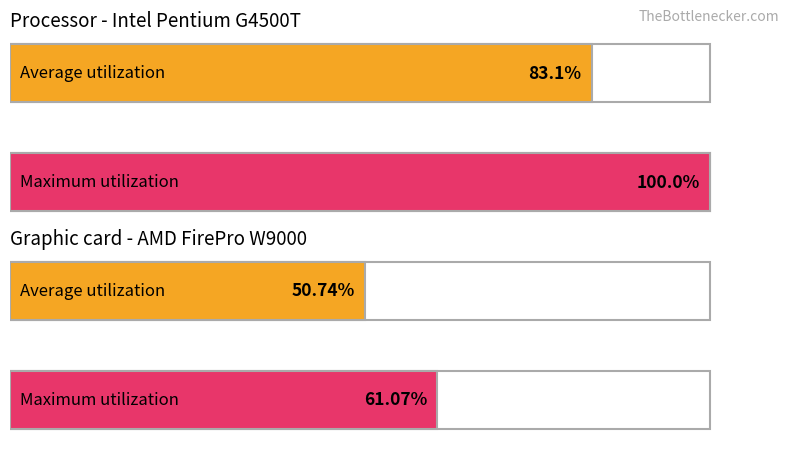

Rank the series at CH from highest to lowest value.

Maximum utilization, Average utilization